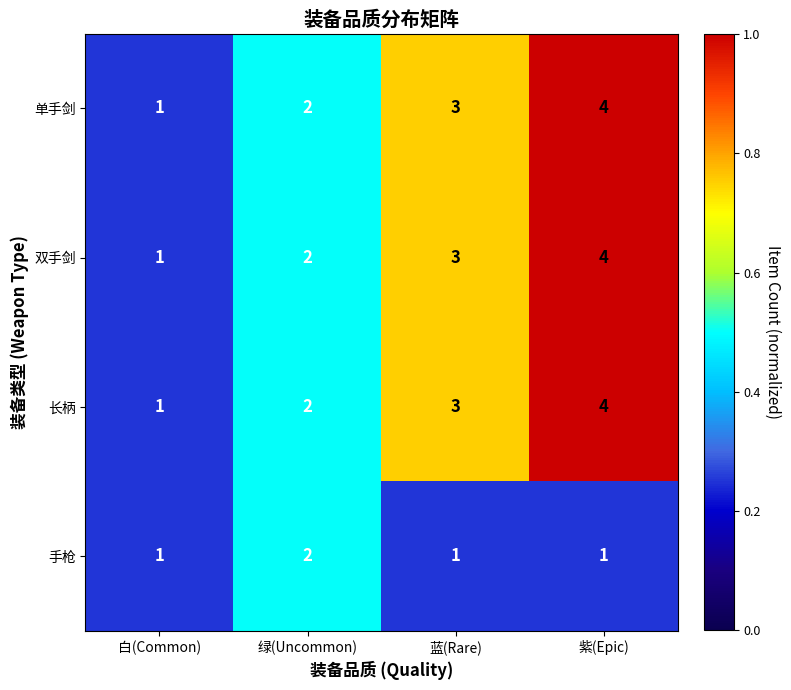

At which label is 单手剑 closest to 2?

绿(Uncommon)